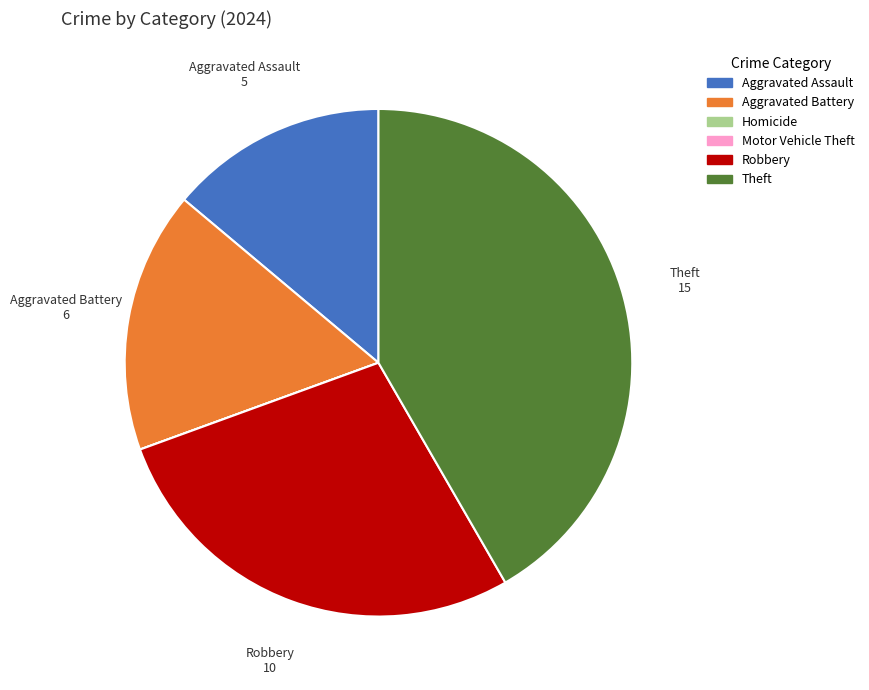

Which has a higher value, Aggravated Battery or Robbery?

Robbery